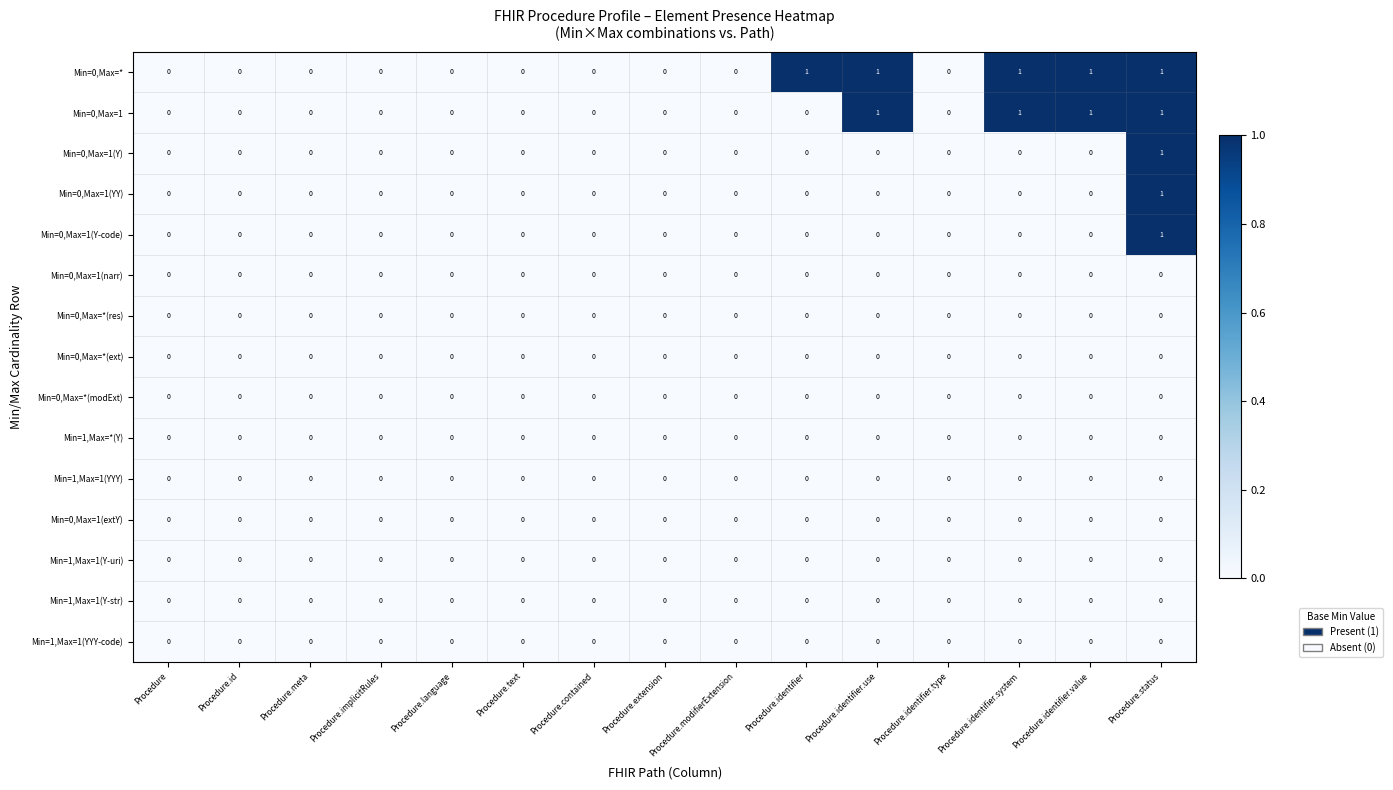

True or false: Min=0,Max=1 has a value of 1 at Procedure.identifier.system.

True